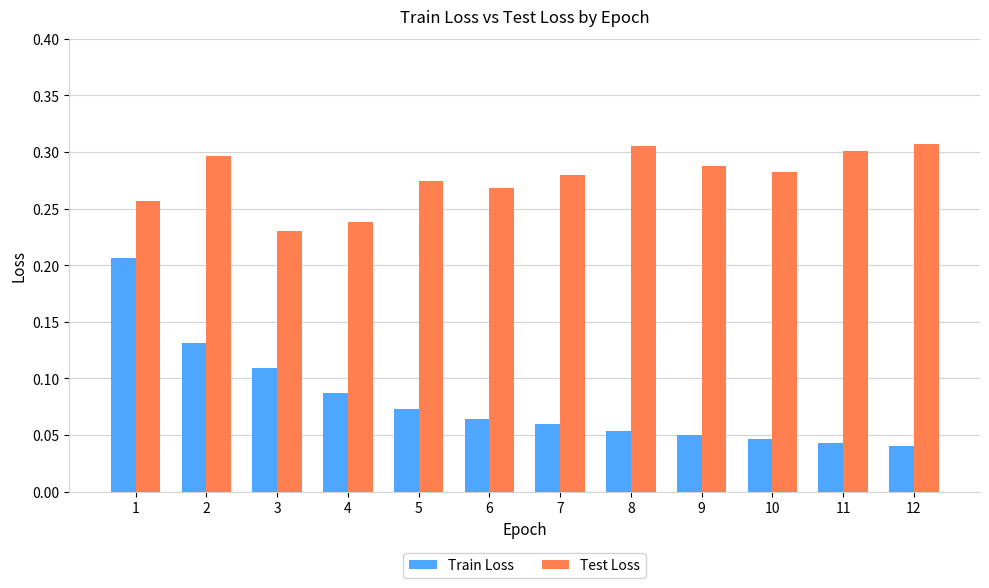

Is the value of Train Loss at 7 greater than the value of Test Loss at 3?

No